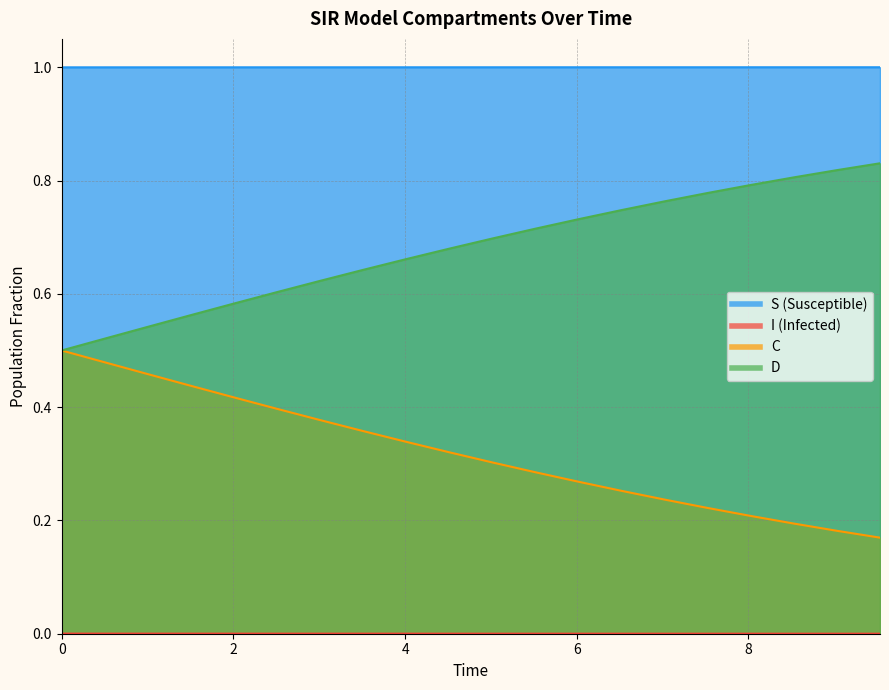

True or false: C has more than 2 interior local peaks.

False